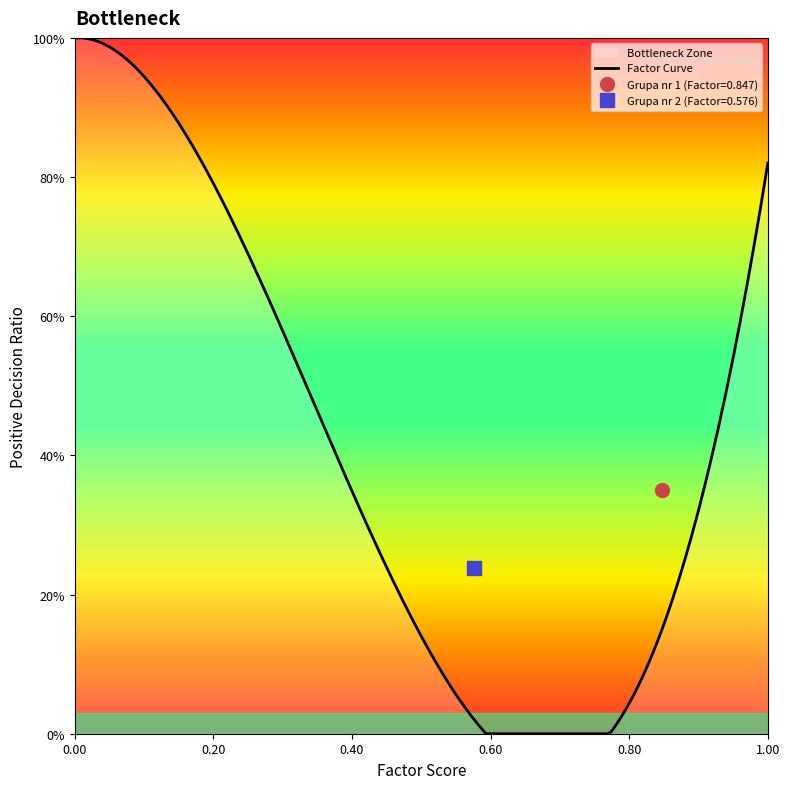

What is the sum of the Factor values at Grupa nr 1 and Grupa nr 2?

1.4